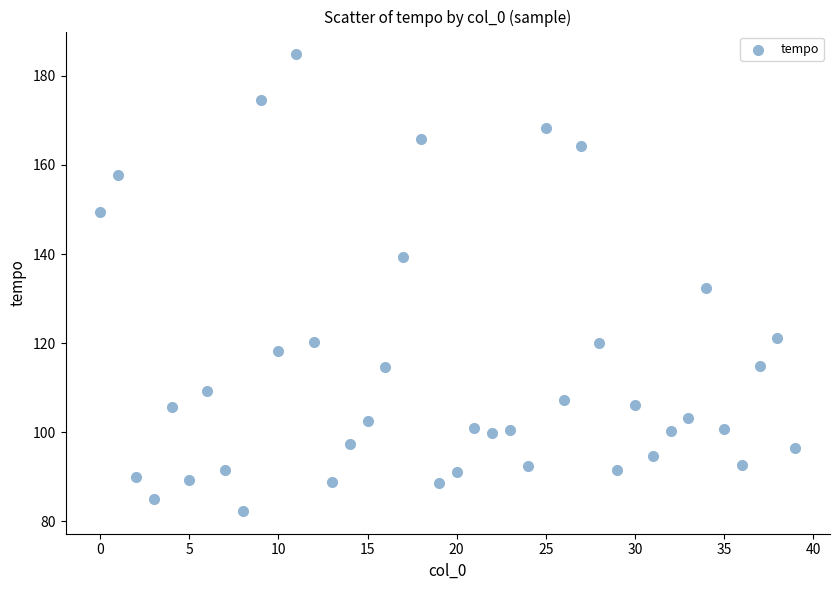

What is the range of Y values (max minus min)?

102.4